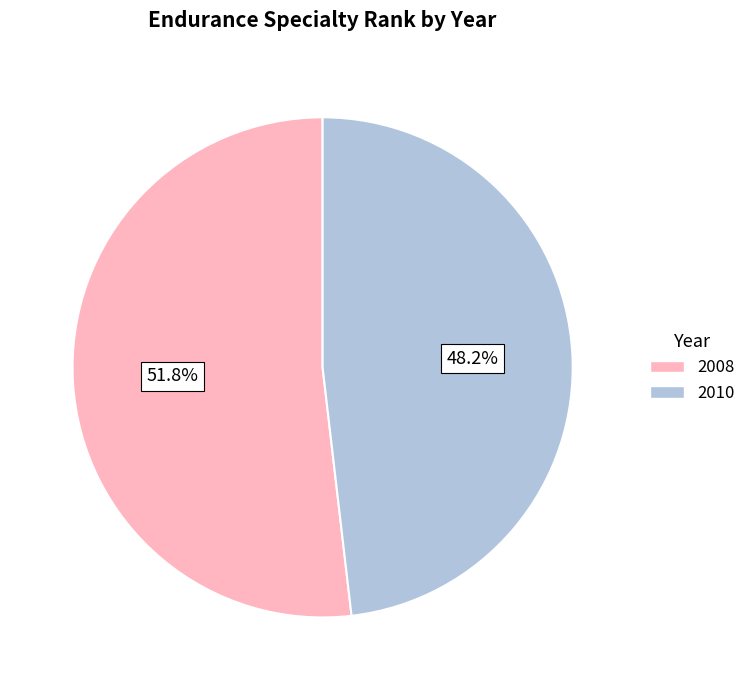

Between 2008 and 2010, which is larger?

2008